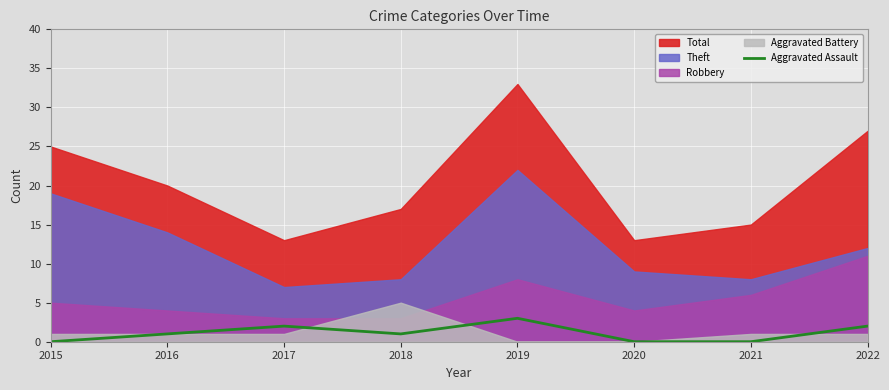

True or false: the data shows 0 at 2017.

False